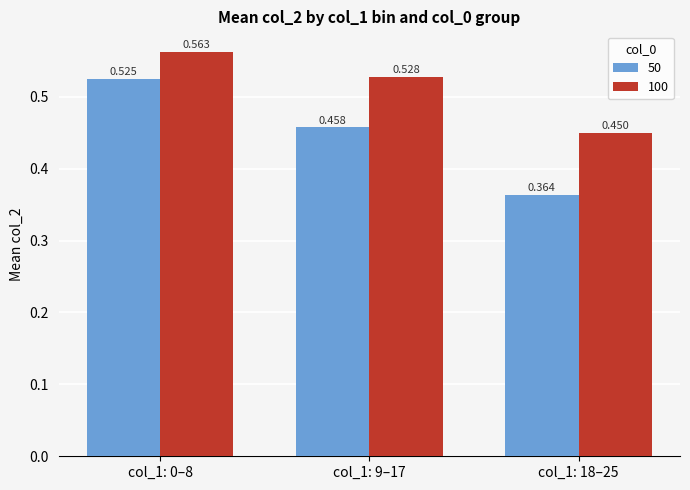

Is the value of 50 at col_1: 0–8 greater than the value of 100 at col_1: 9–17?

No